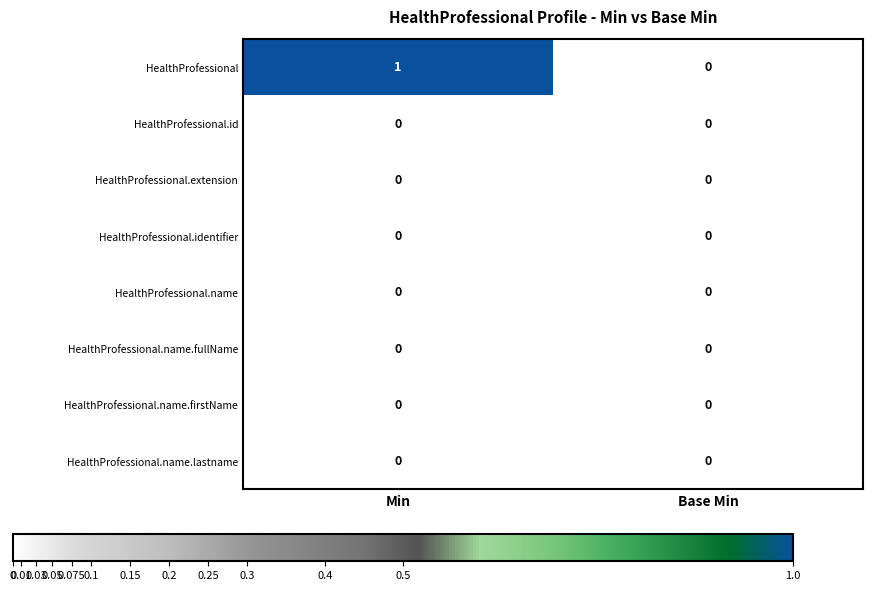

At which category is the sum across all series the highest?

Min